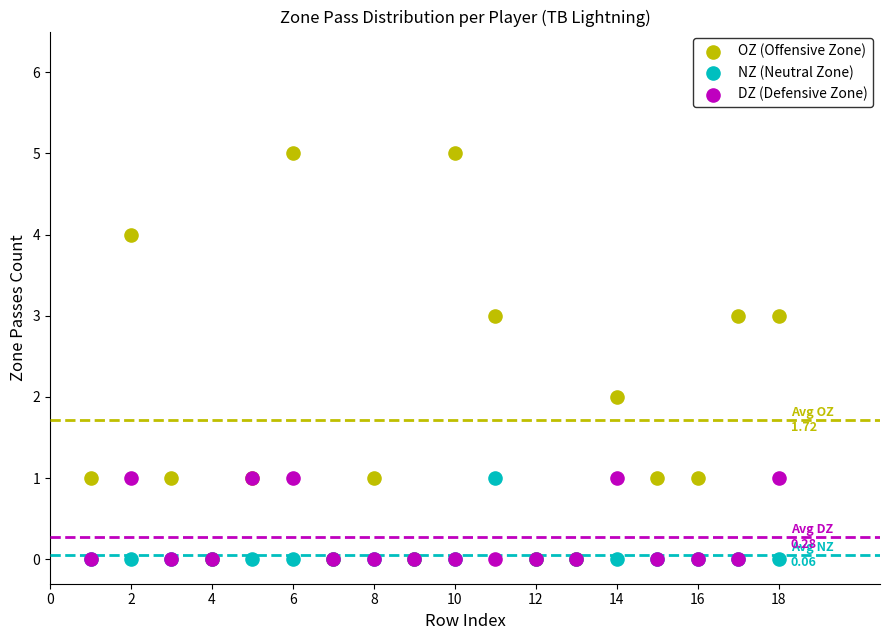

Which series reaches the maximum Y coordinate?

OZ (Offensive Zone)